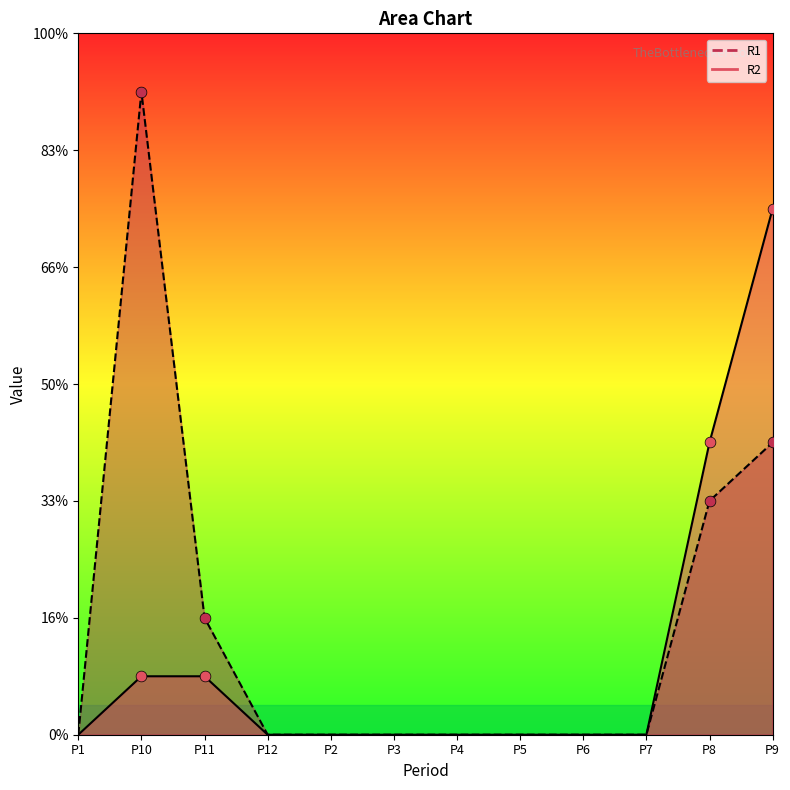

Which series reaches the minimum Y coordinate?

R1